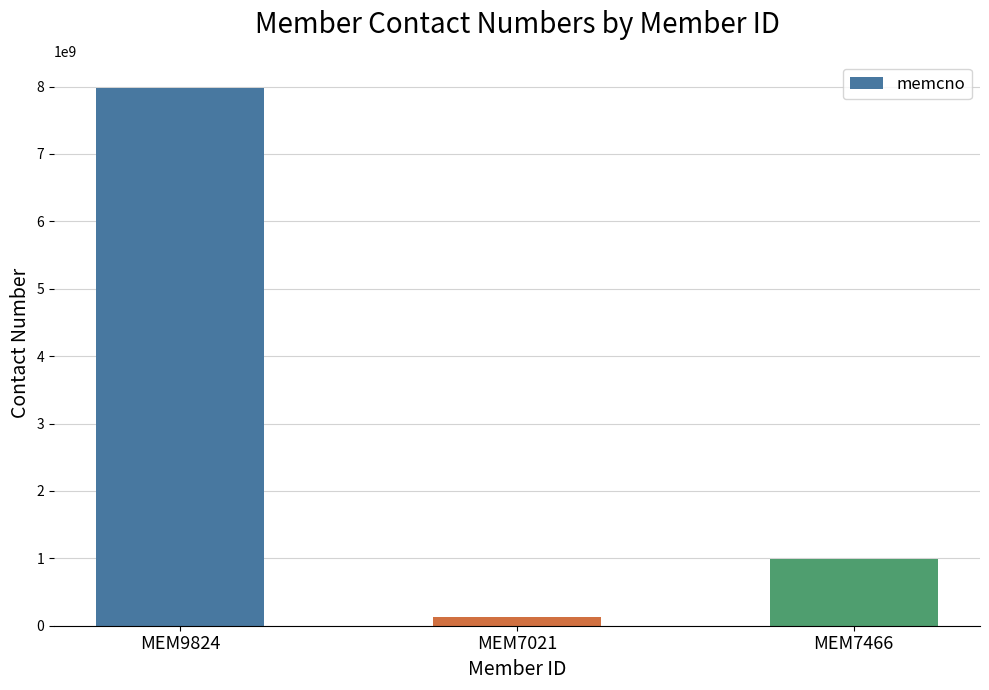

List the labels in order of value, largest first.

MEM9824, MEM7466, MEM7021